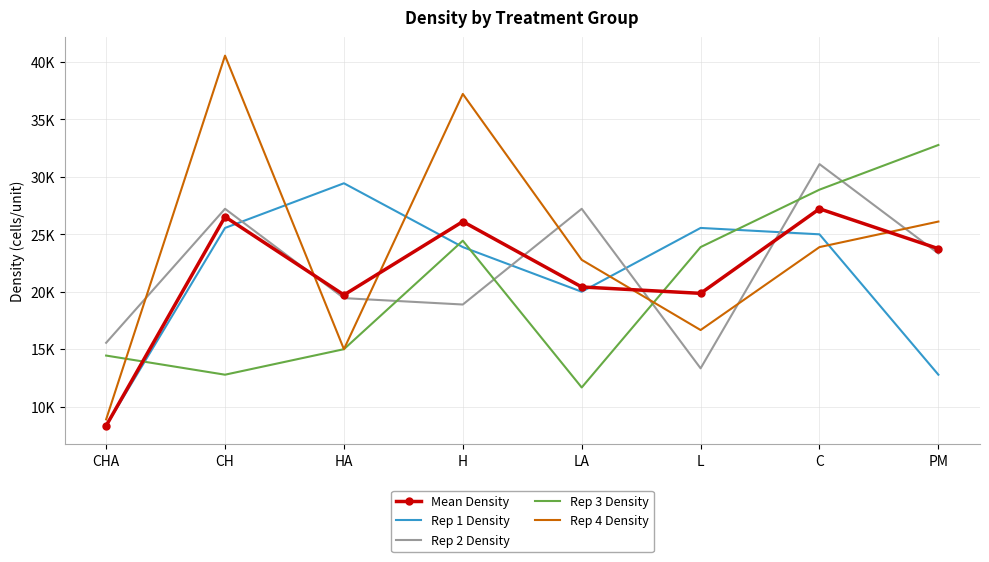

Which label corresponds to the largest value in the chart?

CH